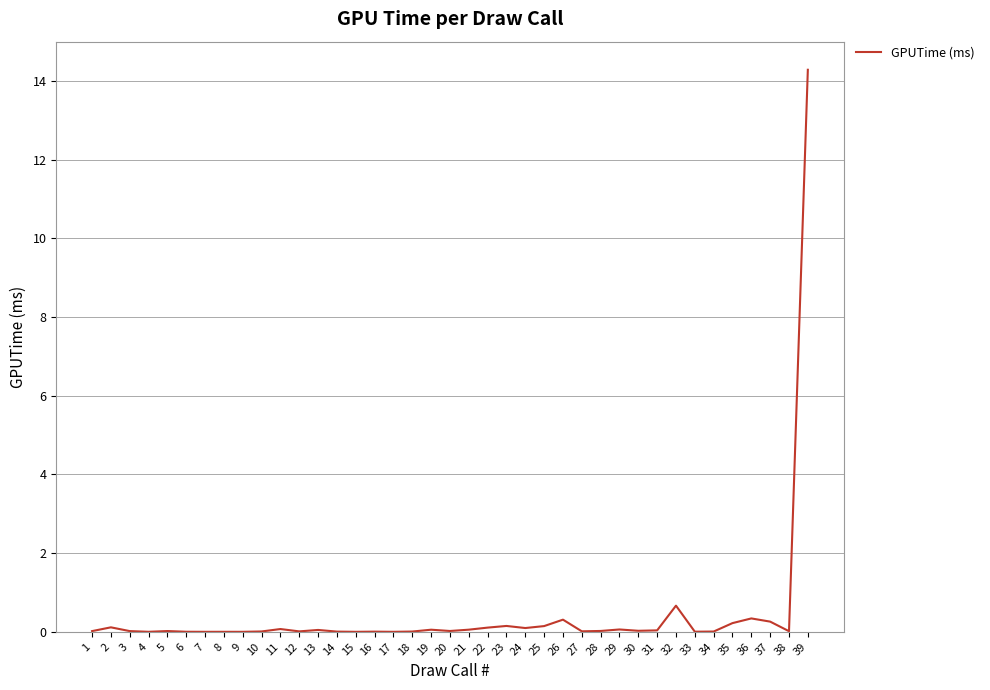

Which label corresponds to the largest value in the chart?

39